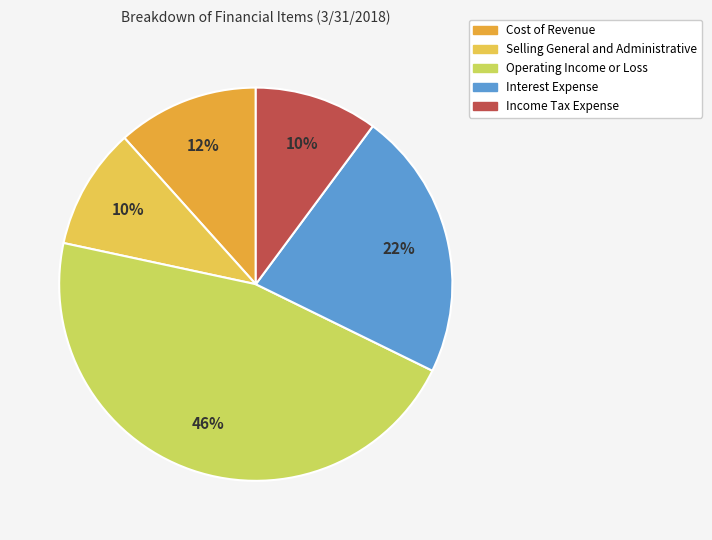

How many segments does this pie chart have?

5